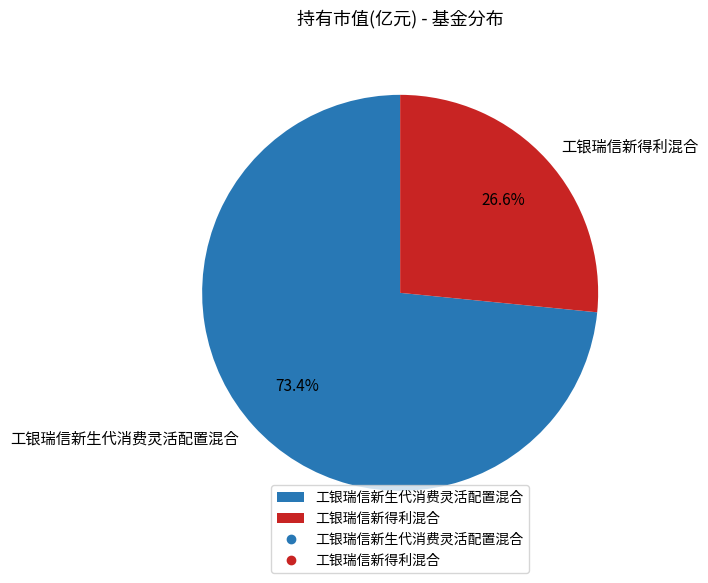

Count the number of slices in the pie.

2